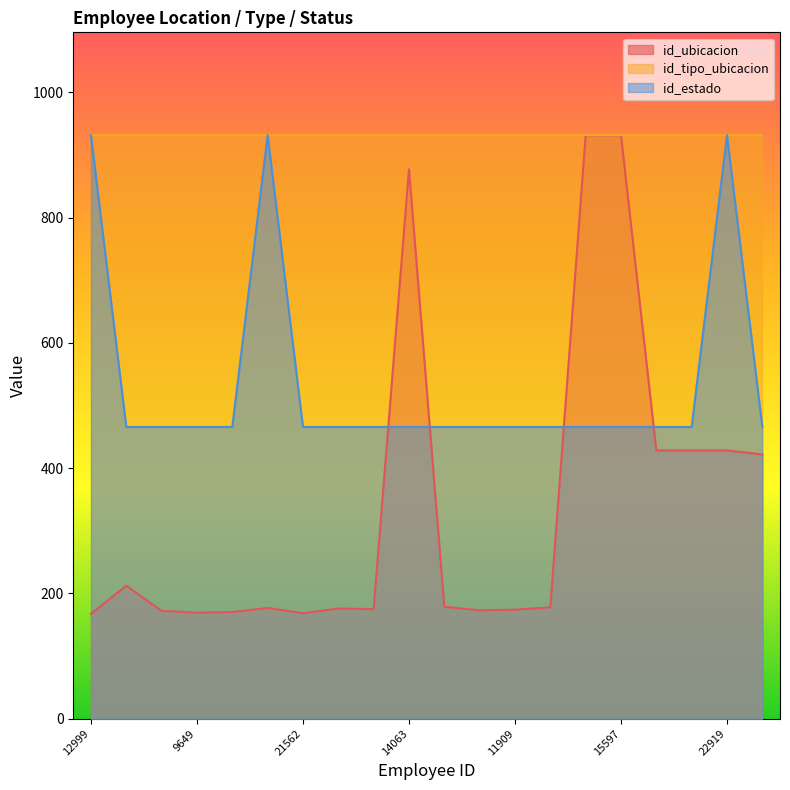

Which series has the widest spread of values?

id_ubicacion